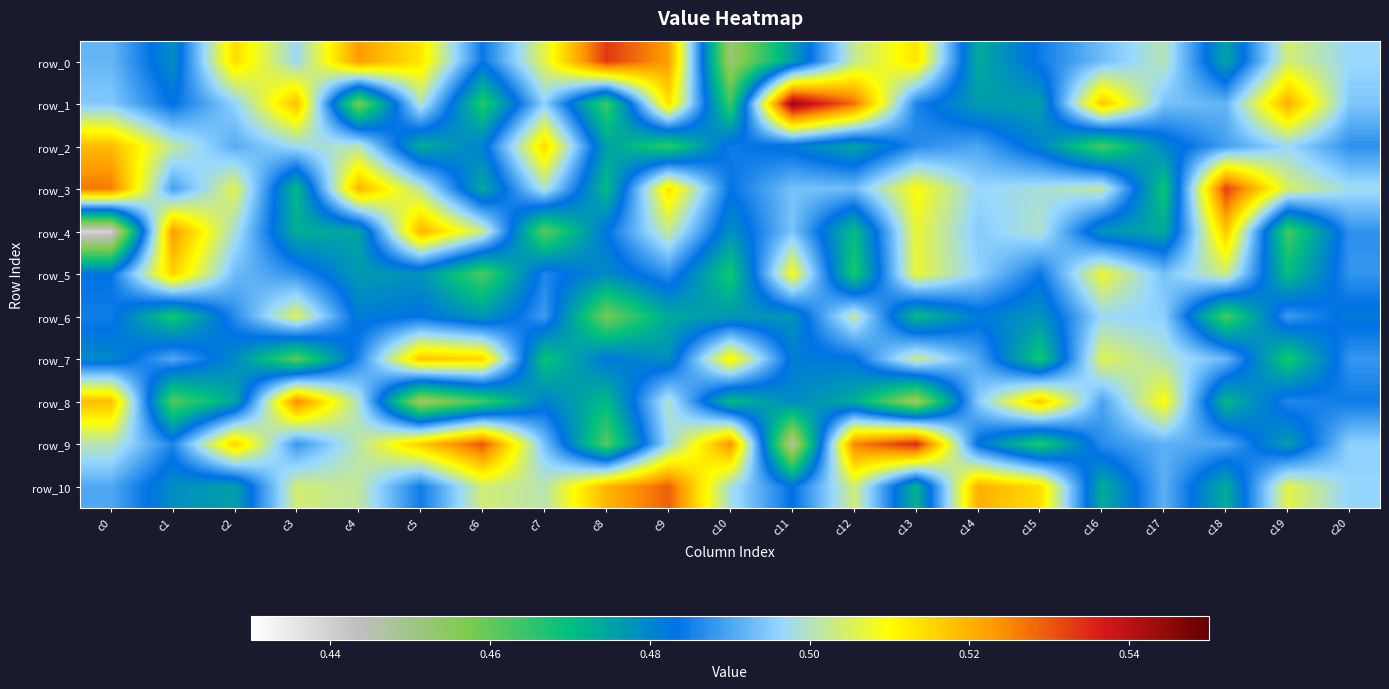

Is the value of row_6 at c18 greater than the value of row_10 at c3?

No